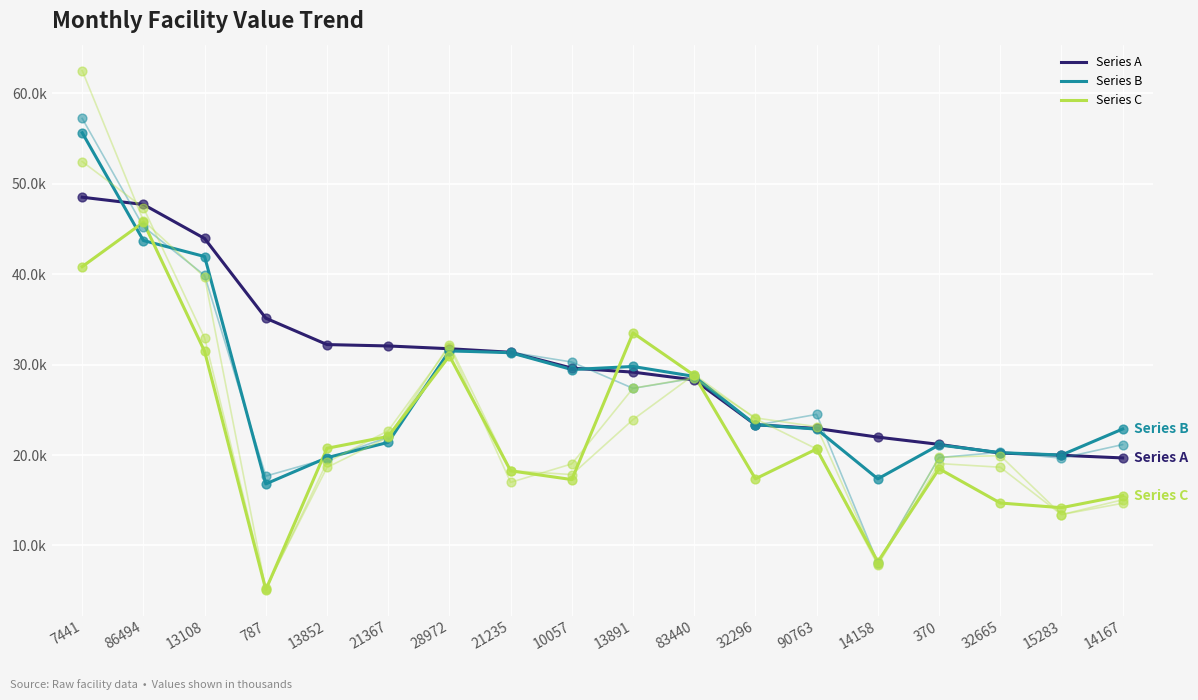

Which series has the largest Y range (max minus min)?

Series C